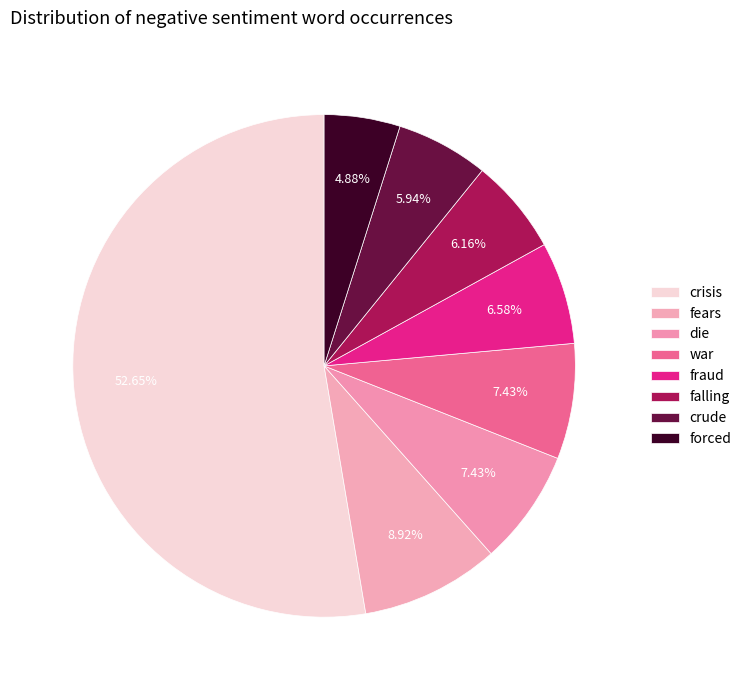

What is the largest slice in the pie chart?

crisis